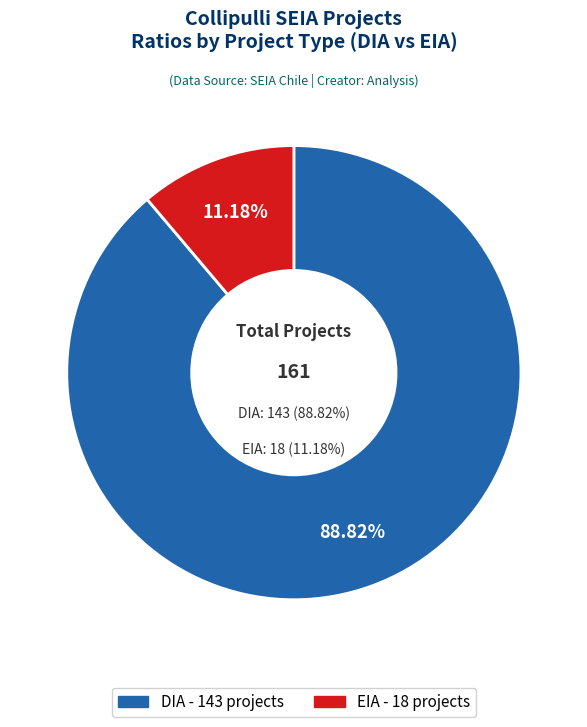

How many slices are in this pie chart?

2